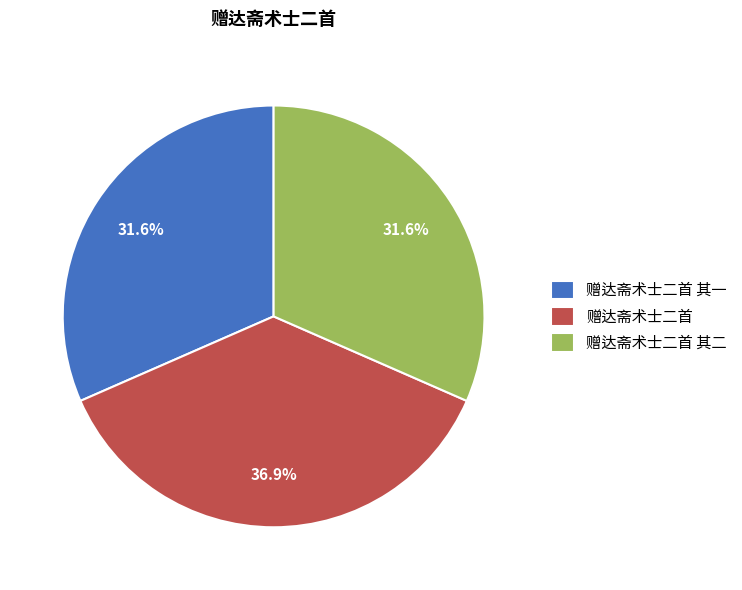

Approximately how many times larger is the value at 赠达斋术士二首 其二 compared to 赠达斋术士二首 其一?

1.0